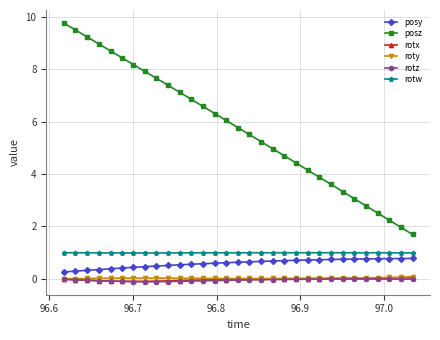

True or false: posz and rotx cross at least once.

False